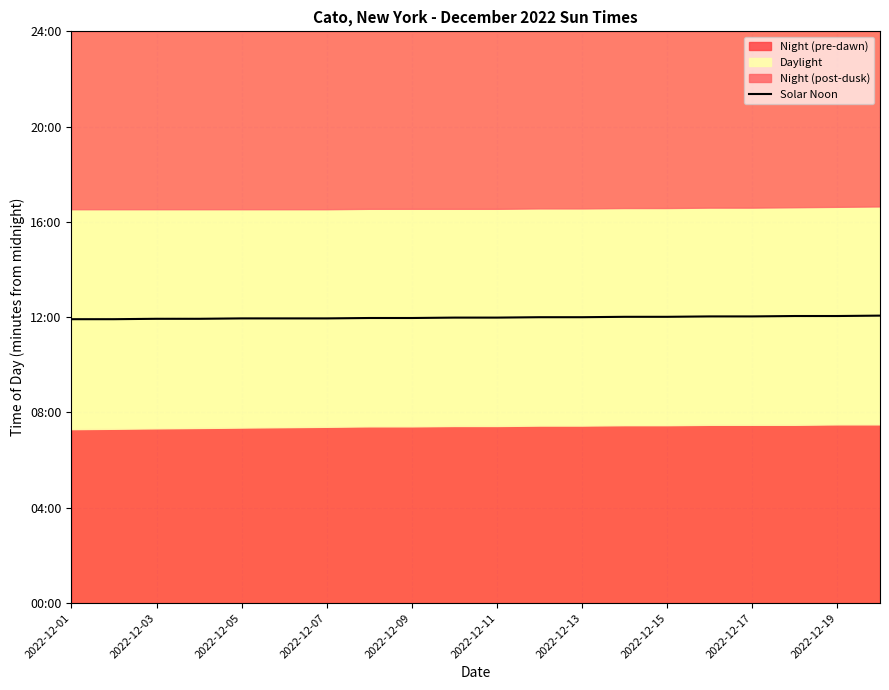

How many values exceed 719?

9